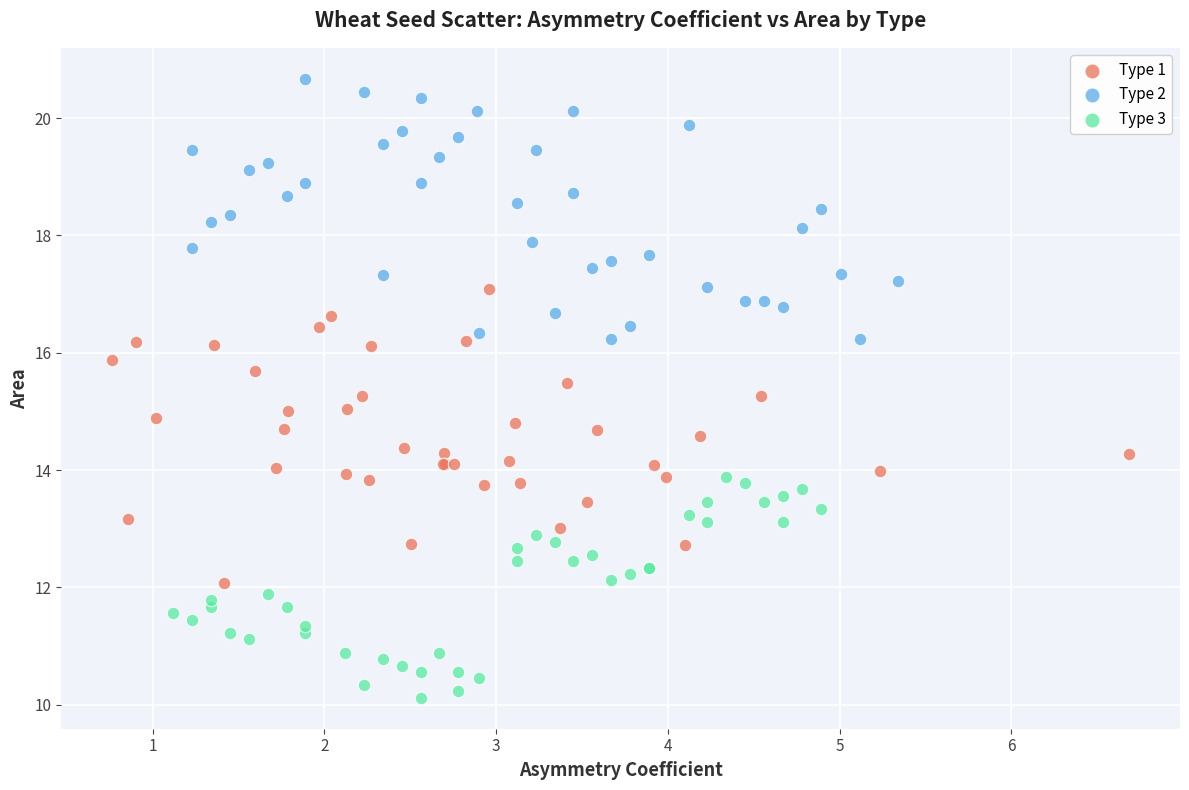

Which series contains the lowest Y value?

Type 3